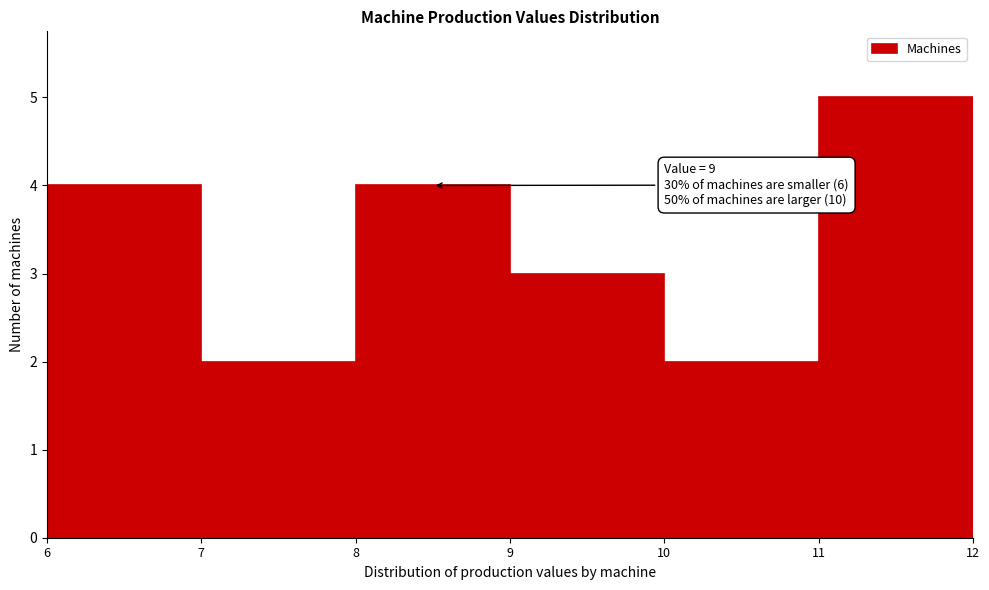

Reading right to left, extract all data points from this chart.

5	2	3	4	2	4